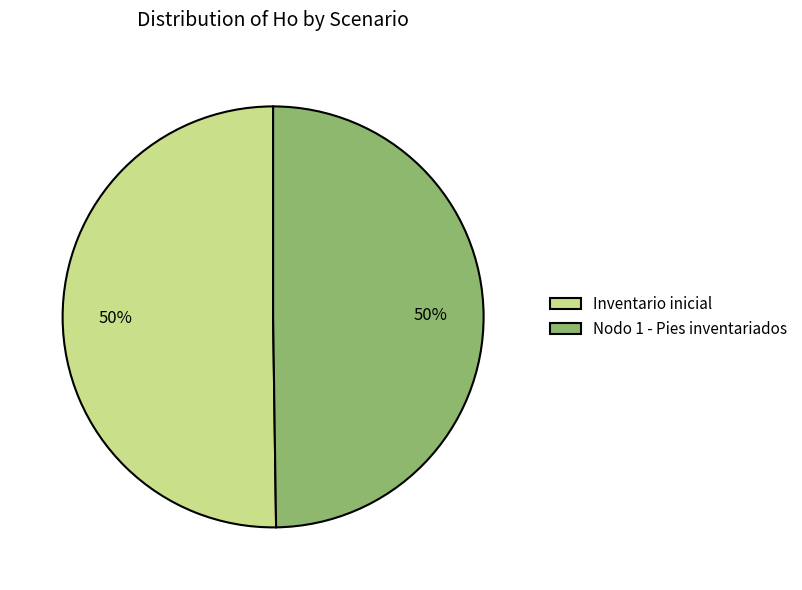

How many slices are in this pie chart?

2